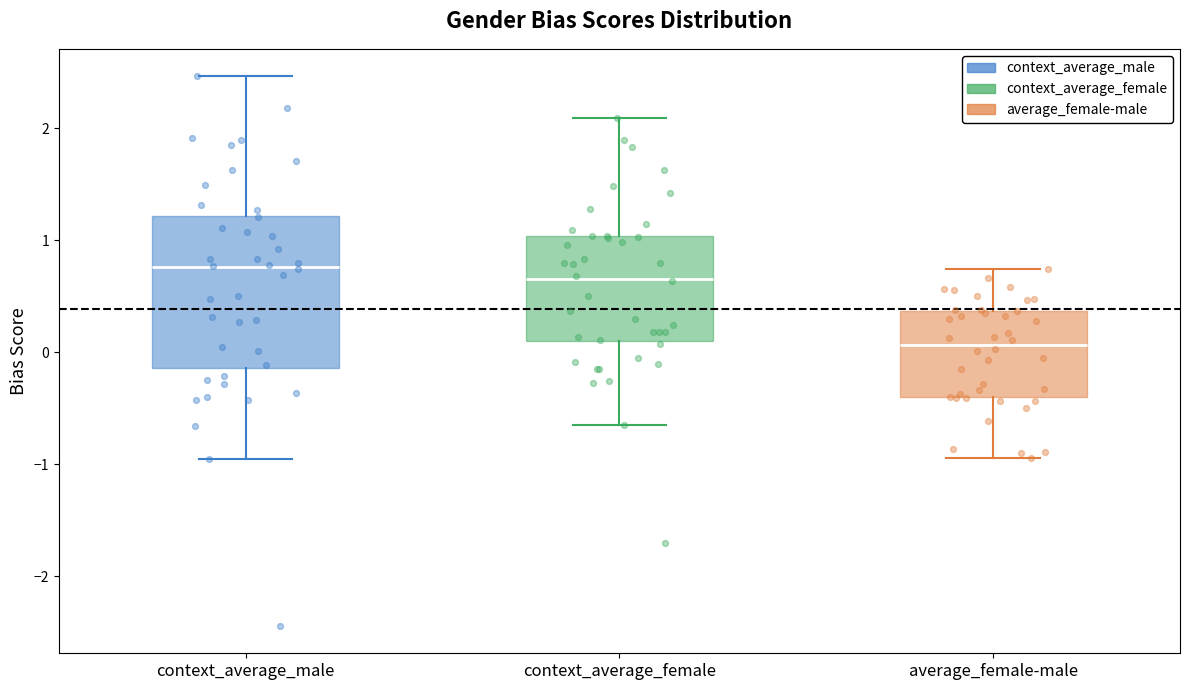

Reading left to right, read every box against the y-axis: the position of its median line, the range the box covers, and the ends of its whiskers. The values are not printed on the chart, so give them approximately, as read against the axis.

context_average_male: median 0.8, box -0.1 to 1.2, whiskers -0.9 to 2.5
context_average_female: median 0.7, box 0.1 to 1.0, whiskers -0.7 to 2.1
average_female-male: median 0.1, box -0.4 to 0.4, whiskers -0.9 to 0.7